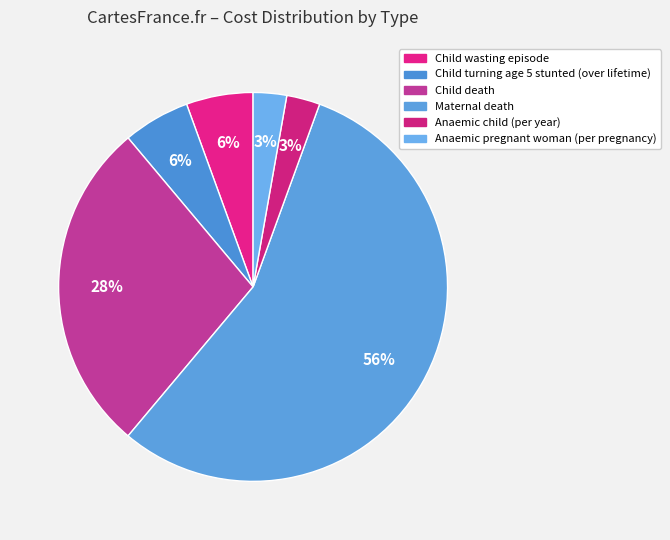

Is it true that Child death is 23% of the pie?

False